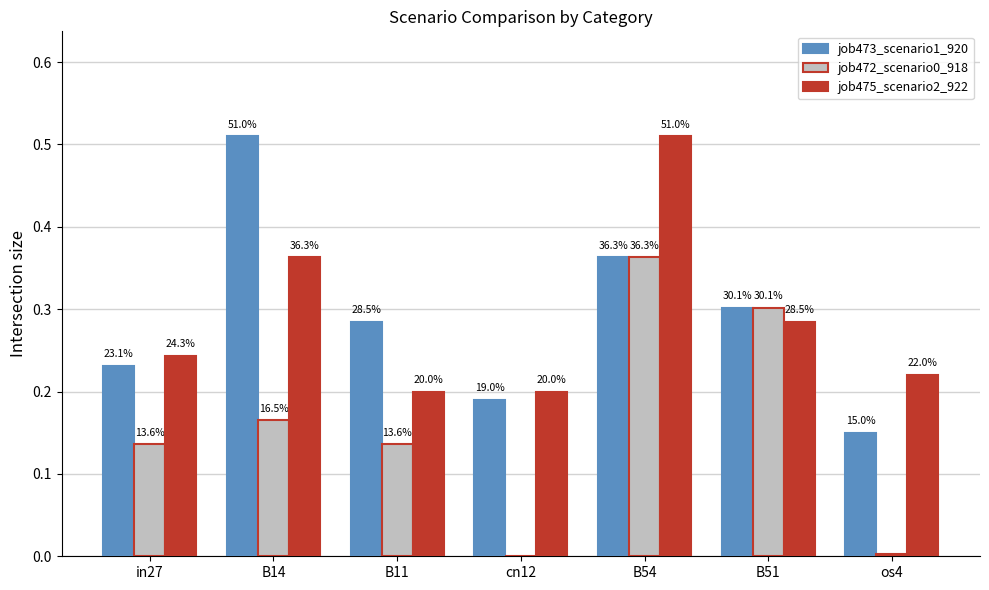

Reading left to right, transcribe all the data shown in this chart.

job473_scenario1_920: 0.2	0.5	0.3	0.2	0.4	0.3	0.1
job472_scenario0_918: 0.1	0.2	0.1	0.0	0.4	0.3	0.0
job475_scenario2_922: 0.2	0.4	0.2	0.2	0.5	0.3	0.2